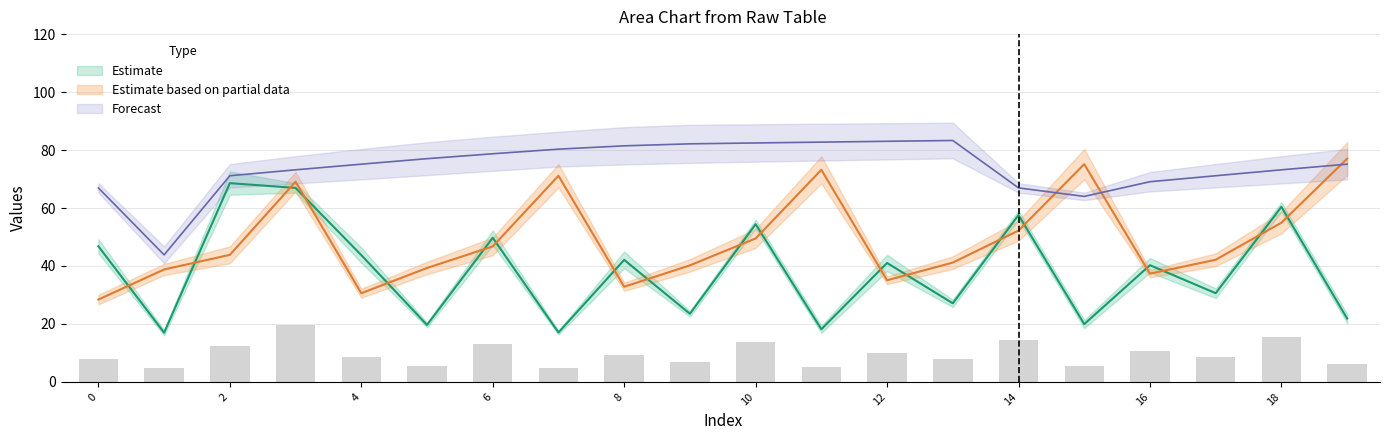

Which has a higher value, 8 or 12?

8